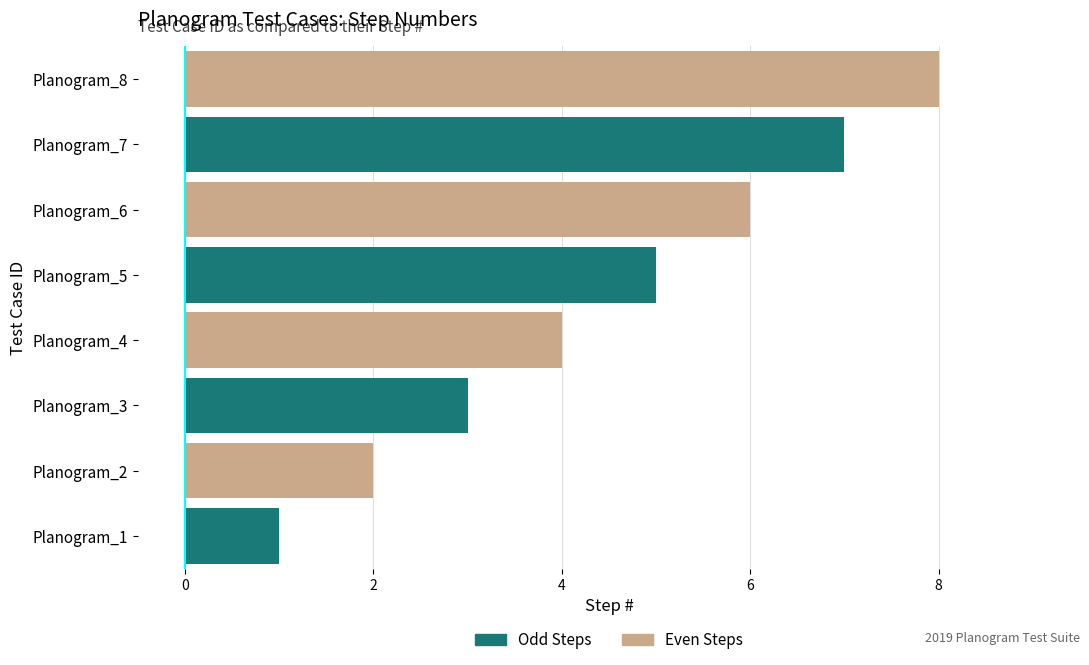

True or false: the data shows 4 at Planogram_4.

True